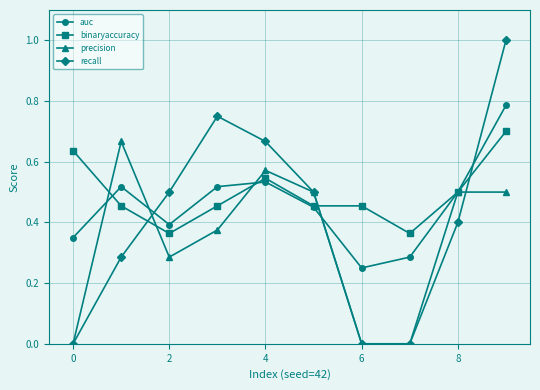

How many auc values are between 0 and 1?

10